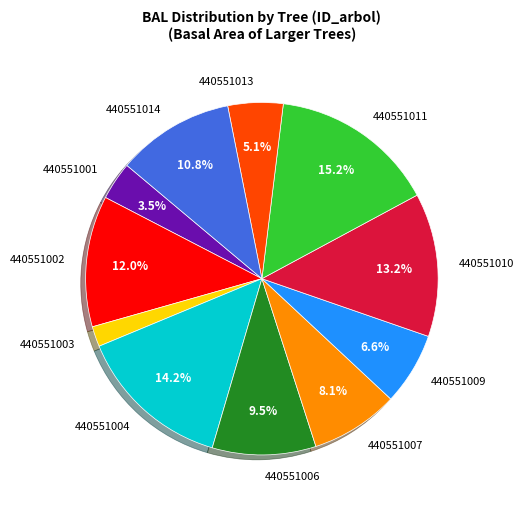

To the nearest percent, what is the average slice percentage?

9%